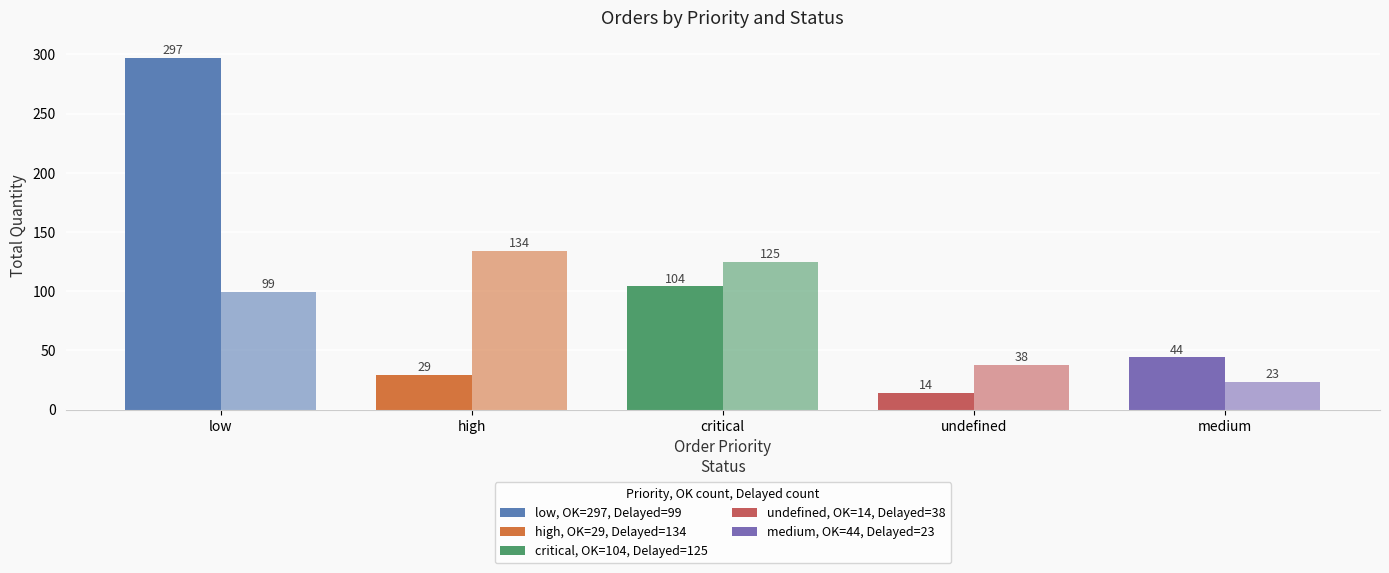

What is the minimum value shown in the chart?

14